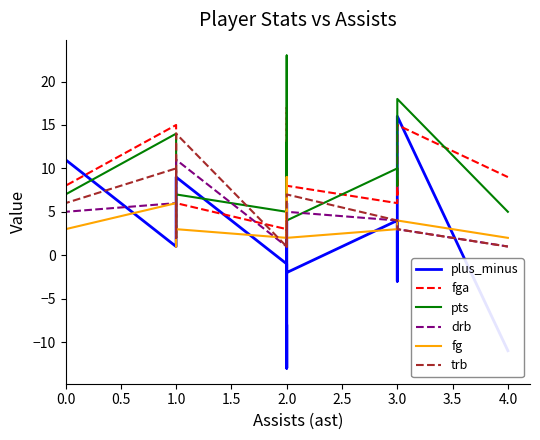

How many values in the fga series exceed 7?

10